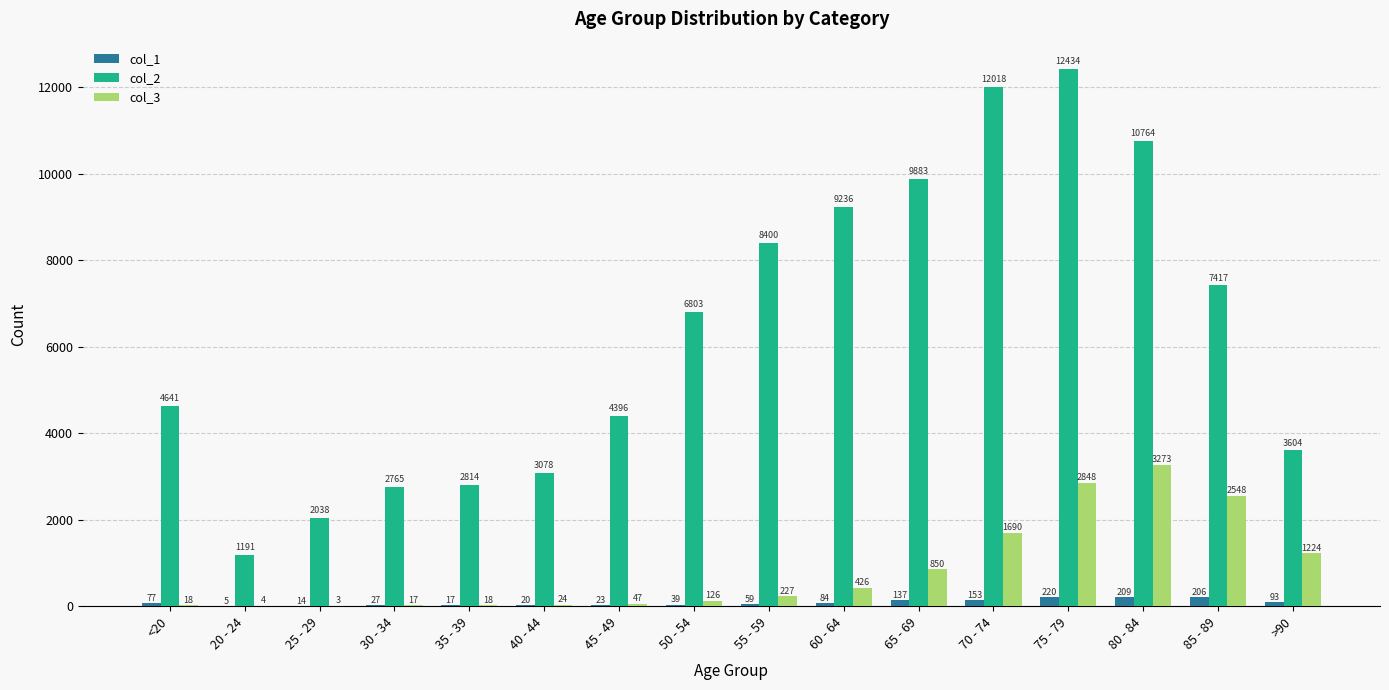

Which series changed the most between 60 - 64 and 75 - 79?

col_2